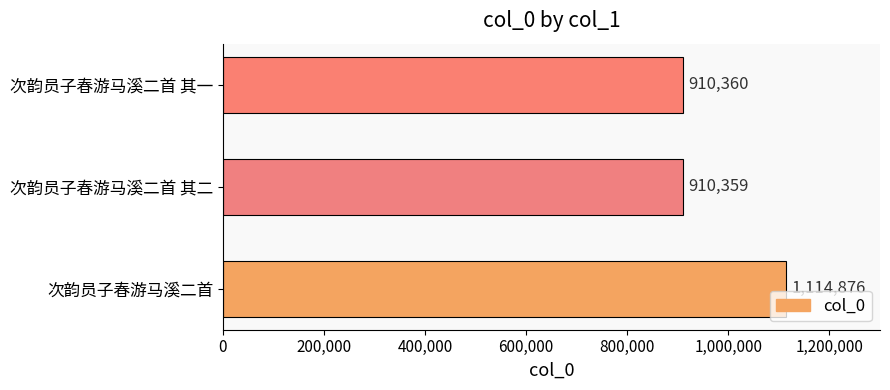

Read the value at 次韵员子春游马溪二首, to the nearest 50.

1114900